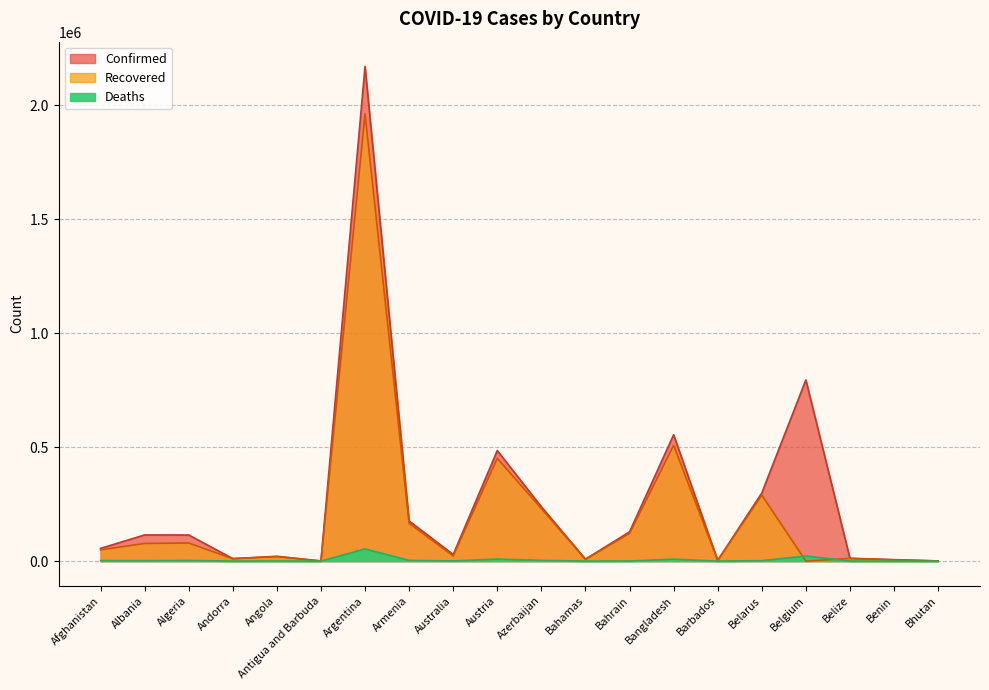

Which series has the largest range (max minus min)?

Confirmed